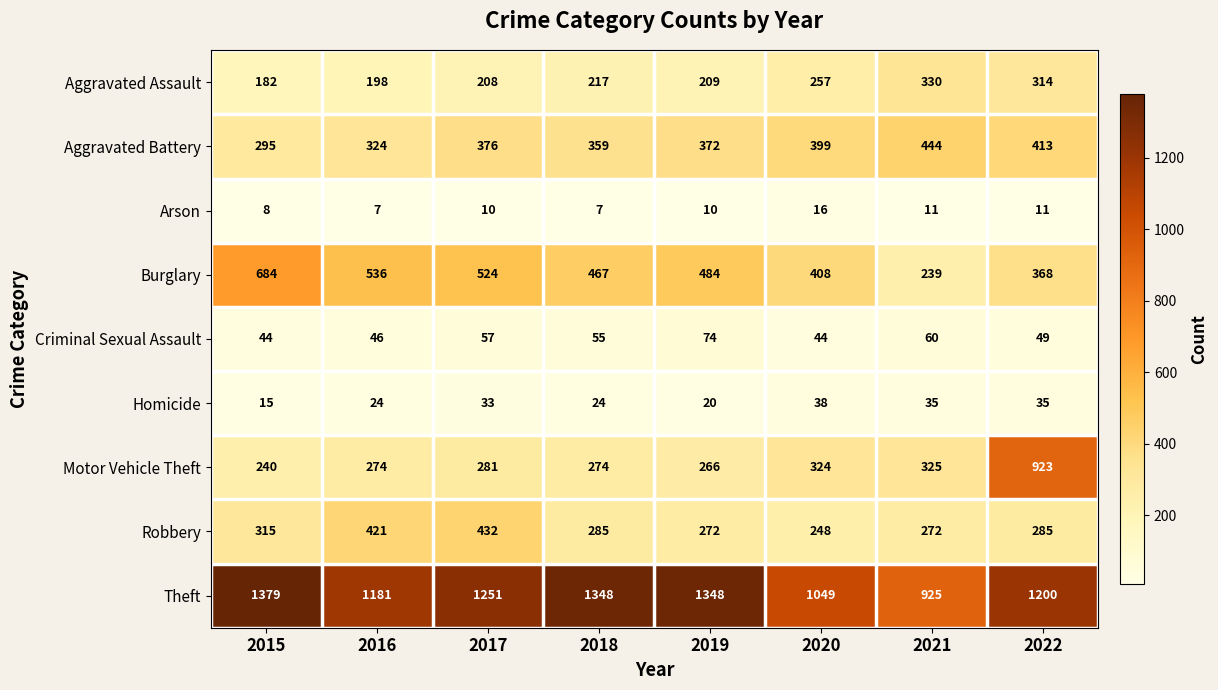

True or false: Criminal Sexual Assault has a value of 15 at 2017.

False